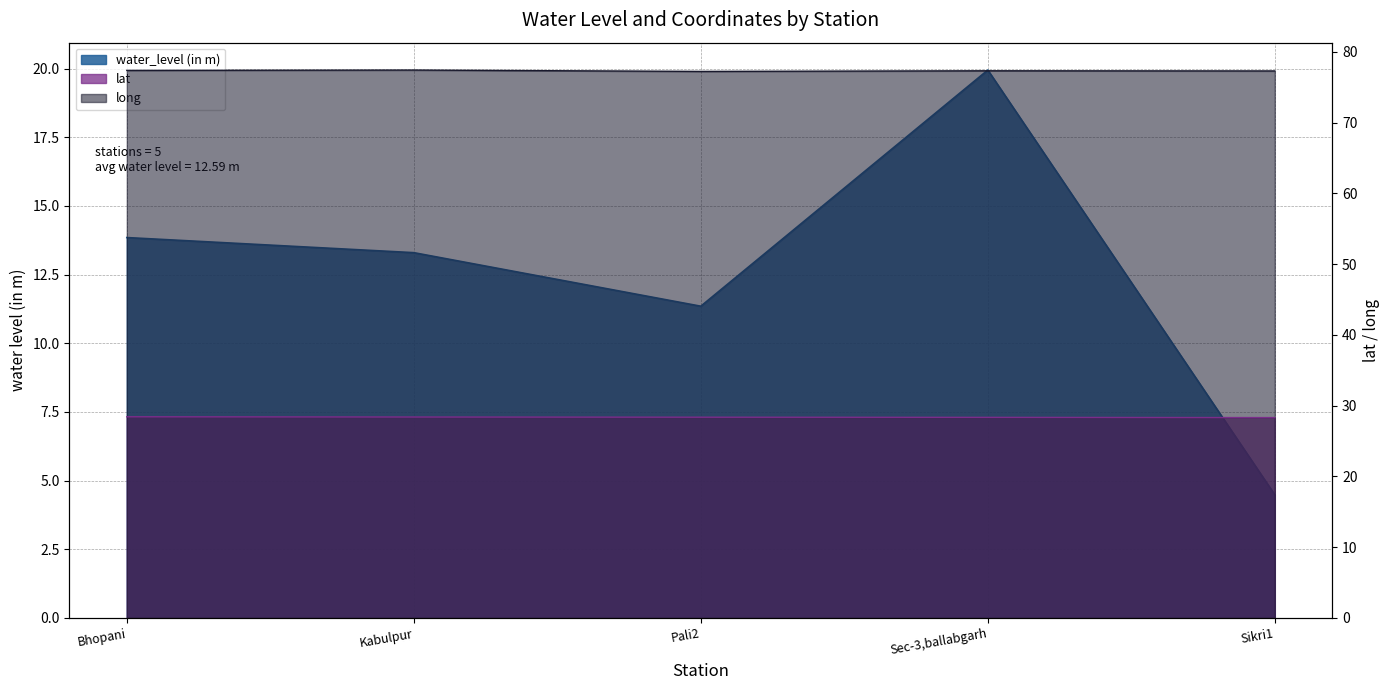

The value of water_level (in m) at Sec-3,ballabgarh is 28.6. True or false?

False